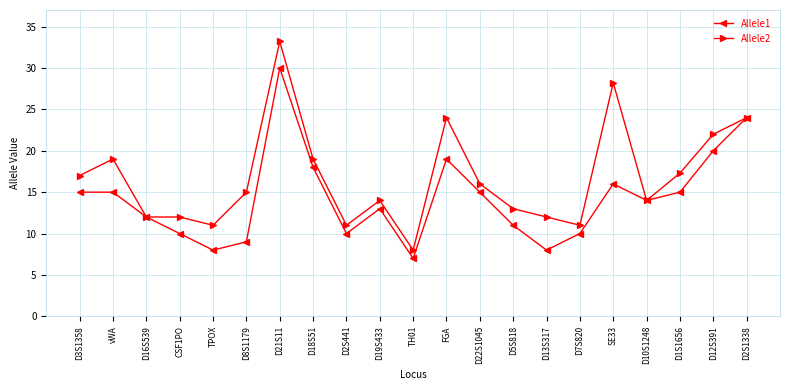

What is the highest value of the Allele2 series?

33.2